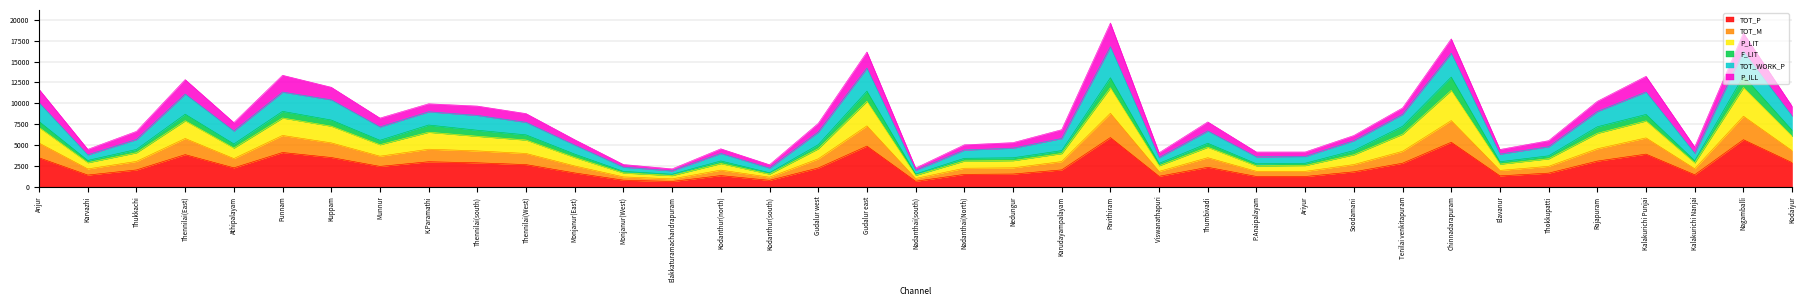

True or false: P_LIT and TOT_P cross at least once.

False